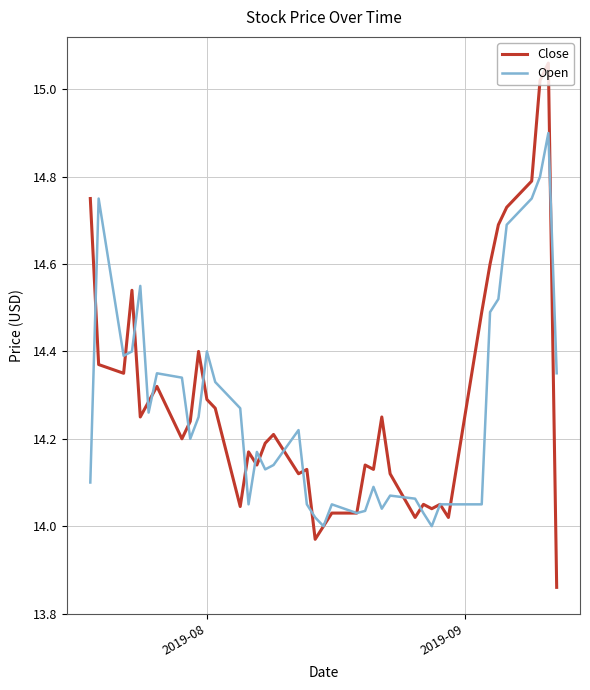

Which series has the largest range (max minus min)?

Close